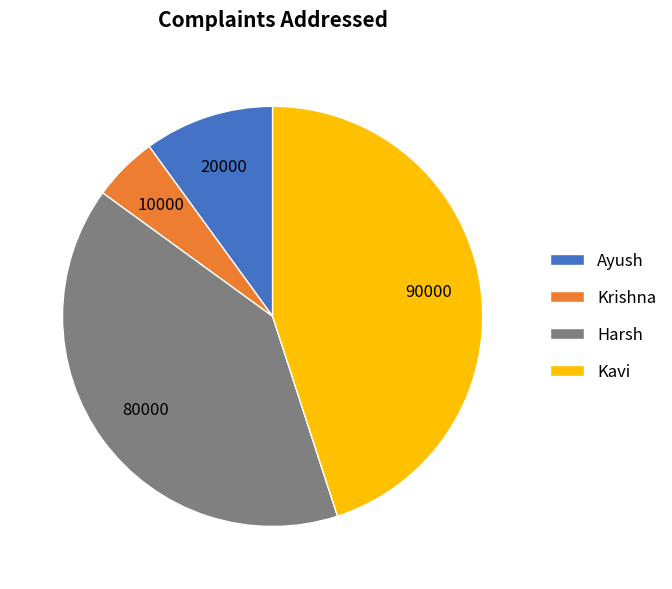

What is the ratio of the value at Krishna to the value at Kavi?

0.1